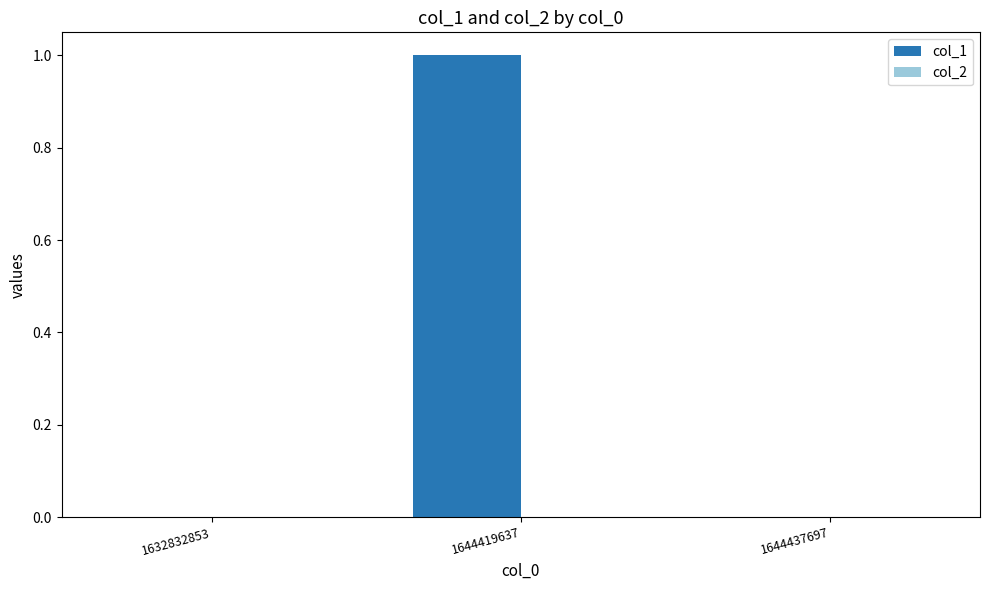

Reading right to left, list all the values displayed in this chart.

1644437697=0	1644419637=1	1632832853=0